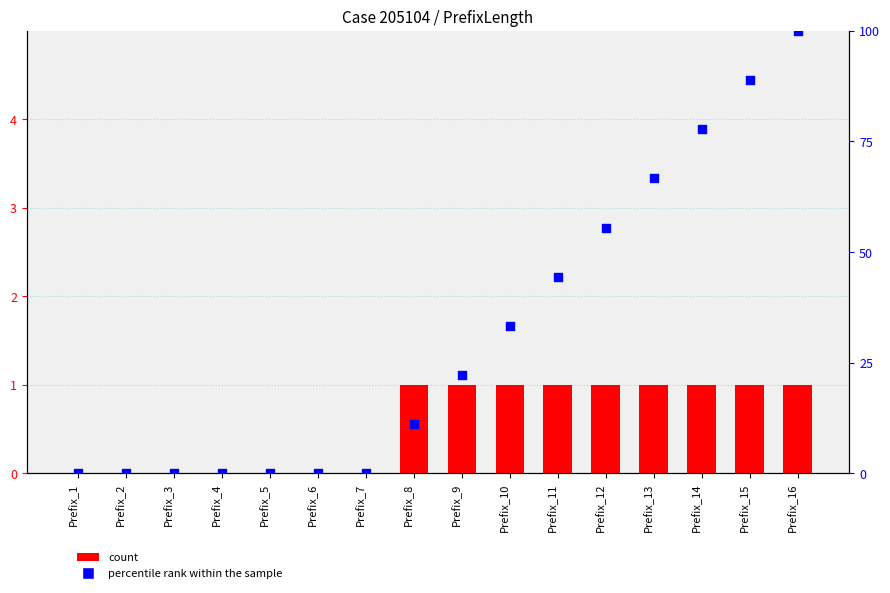

What are all the series names shown in the legend?

count, percentile rank within the sample